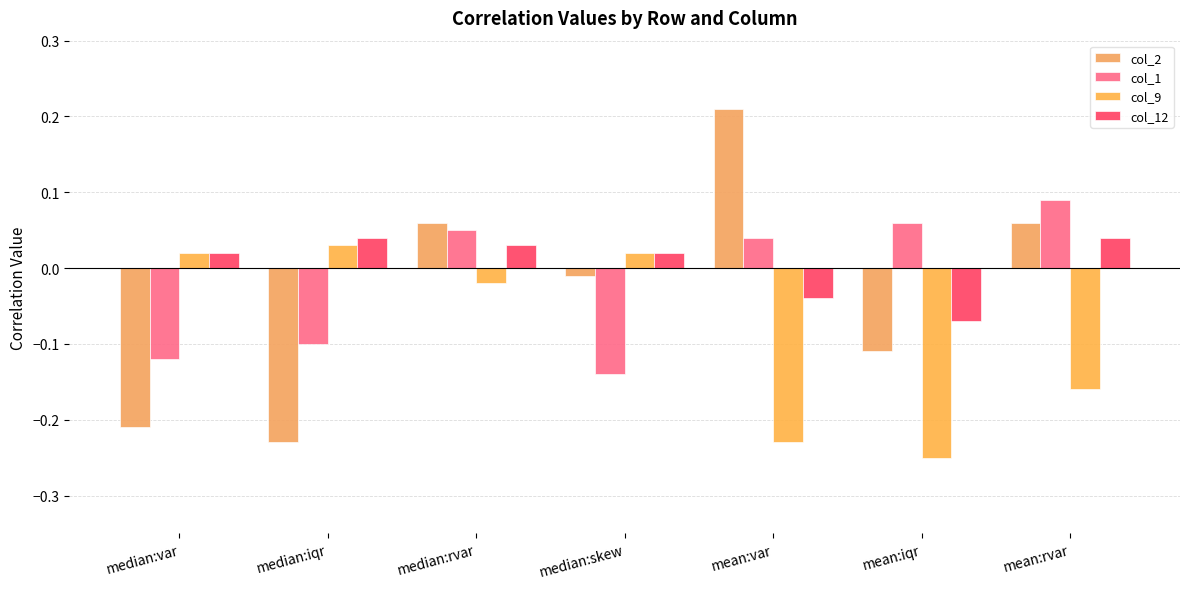

What is the sum of all col_9 values?

-0.6